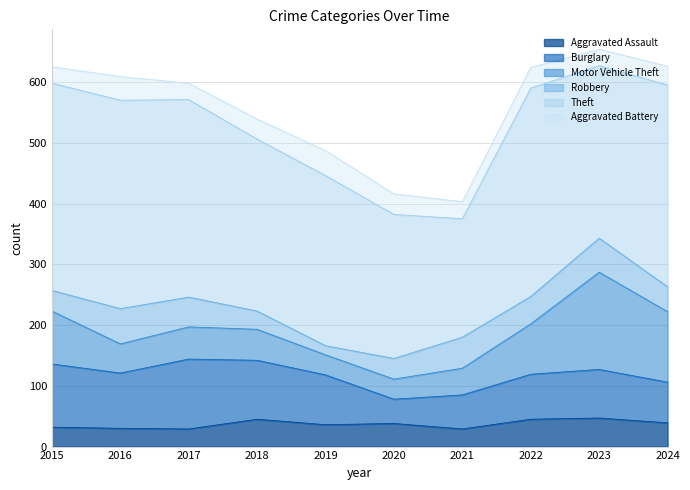

Is it true that Theft equals 284 at 2023?

True